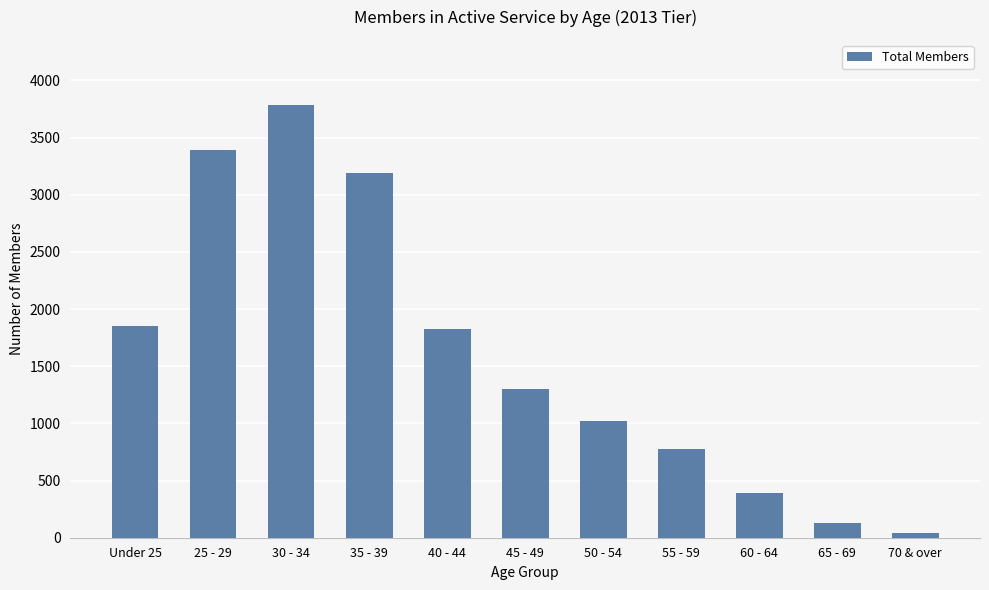

Does the chart contain stacked bars?

No